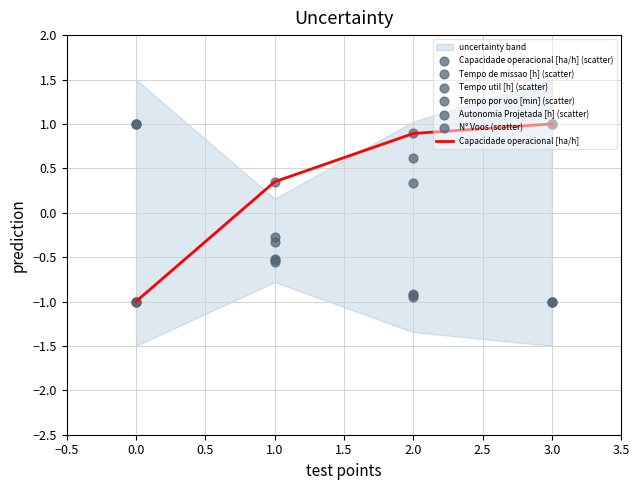

Which series contains the highest Y value?

Capacidade operacional [ha/h]